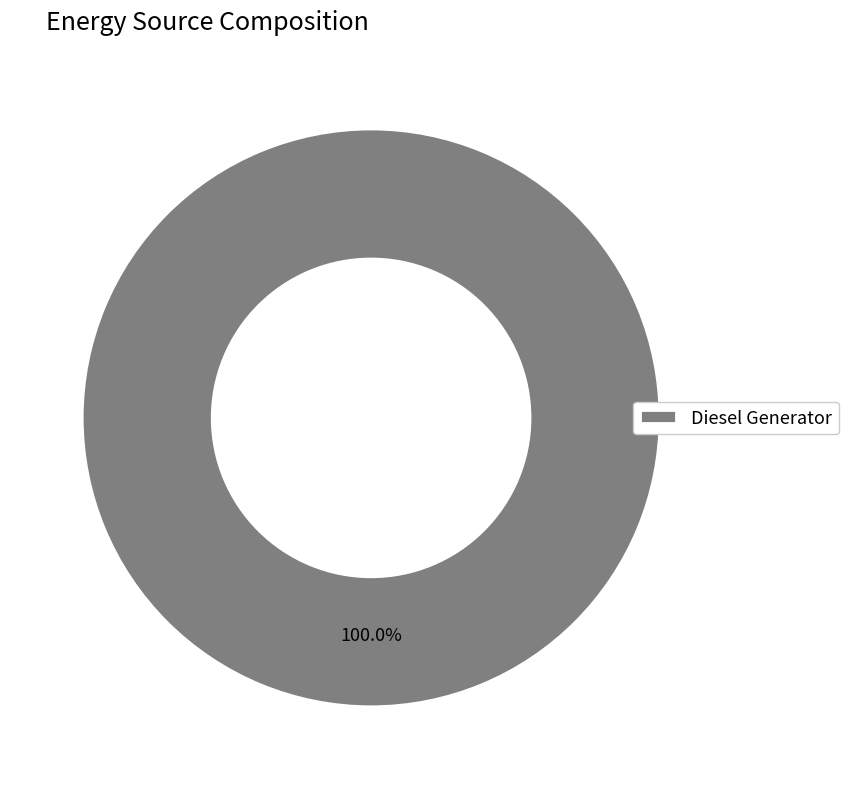

The Diesel Generator slice represents 86% of the pie. True or false?

False